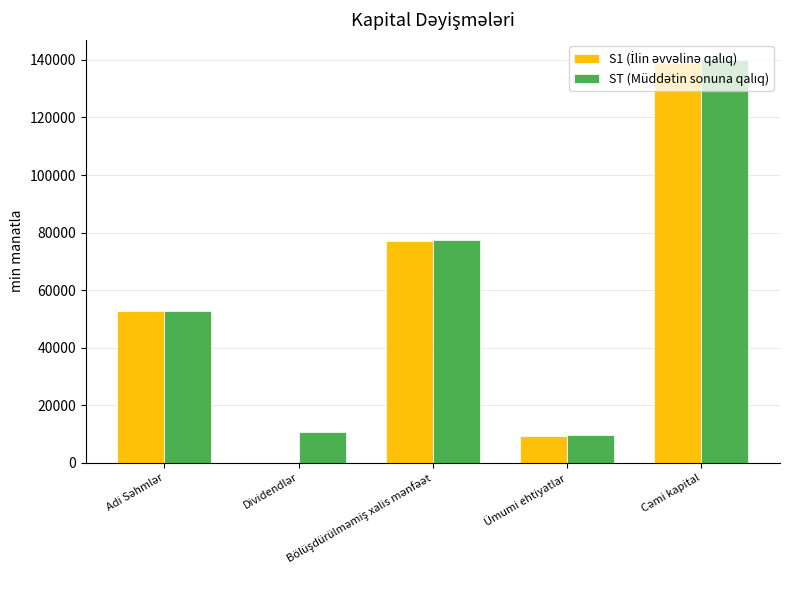

What is the greatest value displayed?

140001.4